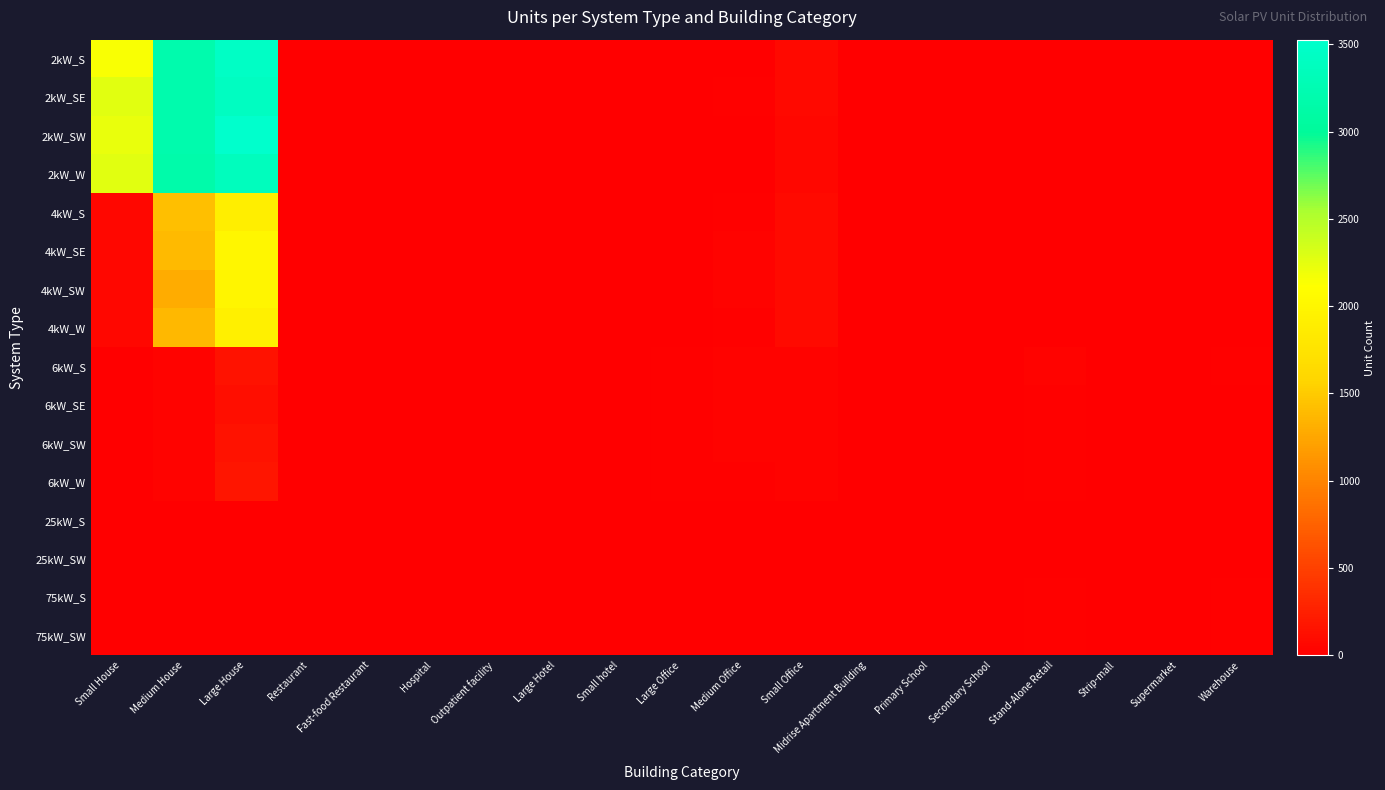

Reading left to right, transcribe all the data shown in this chart.

2kW_S: Small House=2141	Medium House=3201	Large House=3453	Restaurant=5	Fast-food Restaurant=11	Hospital=0	Outpatient facility=0	Large Hotel=0	Small hotel=0	Large Office=0	Medium Office=5	Small Office=81	Midrise Apartment Building=0	Primary School=0	Secondary School=0	Stand-Alone Retail=1	Strip-mall=0	Supermarket=0	Warehouse=0
2kW_SE: Small House=2268	Medium House=3200	Large House=3409	Restaurant=9	Fast-food Restaurant=7	Hospital=1	Outpatient facility=0	Large Hotel=1	Small hotel=0	Large Office=0	Medium Office=14	Small Office=75	Midrise Apartment Building=0	Primary School=0	Secondary School=0	Stand-Alone Retail=0	Strip-mall=0	Supermarket=0	Warehouse=1
2kW_SW: Small House=2229	Medium House=3204	Large House=3527	Restaurant=7	Fast-food Restaurant=3	Hospital=0	Outpatient facility=0	Large Hotel=1	Small hotel=0	Large Office=2	Medium Office=10	Small Office=67	Midrise Apartment Building=0	Primary School=0	Secondary School=0	Stand-Alone Retail=1	Strip-mall=1	Supermarket=0	Warehouse=0
2kW_W: Small House=2260	Medium House=3157	Large House=3366	Restaurant=5	Fast-food Restaurant=5	Hospital=0	Outpatient facility=1	Large Hotel=0	Small hotel=1	Large Office=0	Medium Office=6	Small Office=60	Midrise Apartment Building=0	Primary School=0	Secondary School=0	Stand-Alone Retail=1	Strip-mall=0	Supermarket=0	Warehouse=3
4kW_S: Small House=57	Medium House=1423	Large House=1890	Restaurant=6	Fast-food Restaurant=5	Hospital=1	Outpatient facility=3	Large Hotel=0	Small hotel=0	Large Office=4	Medium Office=24	Small Office=91	Midrise Apartment Building=0	Primary School=1	Secondary School=0	Stand-Alone Retail=4	Strip-mall=0	Supermarket=0	Warehouse=1
4kW_SE: Small House=58	Medium House=1390	Large House=2001	Restaurant=6	Fast-food Restaurant=3	Hospital=0	Outpatient facility=4	Large Hotel=0	Small hotel=2	Large Office=9	Medium Office=34	Small Office=87	Midrise Apartment Building=2	Primary School=0	Secondary School=1	Stand-Alone Retail=3	Strip-mall=2	Supermarket=0	Warehouse=5
4kW_SW: Small House=58	Medium House=1293	Large House=1994	Restaurant=8	Fast-food Restaurant=7	Hospital=0	Outpatient facility=1	Large Hotel=0	Small hotel=0	Large Office=6	Medium Office=28	Small Office=85	Midrise Apartment Building=1	Primary School=0	Secondary School=1	Stand-Alone Retail=1	Strip-mall=1	Supermarket=0	Warehouse=1
4kW_W: Small House=61	Medium House=1368	Large House=1921	Restaurant=6	Fast-food Restaurant=0	Hospital=1	Outpatient facility=4	Large Hotel=0	Small hotel=0	Large Office=9	Medium Office=23	Small Office=84	Midrise Apartment Building=2	Primary School=1	Secondary School=1	Stand-Alone Retail=4	Strip-mall=1	Supermarket=1	Warehouse=2
6kW_S: Small House=0	Medium House=28	Large House=149	Restaurant=0	Fast-food Restaurant=0	Hospital=0	Outpatient facility=6	Large Hotel=1	Small hotel=2	Large Office=19	Medium Office=36	Small Office=29	Midrise Apartment Building=4	Primary School=1	Secondary School=5	Stand-Alone Retail=29	Strip-mall=3	Supermarket=3	Warehouse=24
6kW_SE: Small House=0	Medium House=28	Large House=123	Restaurant=0	Fast-food Restaurant=0	Hospital=1	Outpatient facility=7	Large Hotel=0	Small hotel=1	Large Office=21	Medium Office=33	Small Office=32	Midrise Apartment Building=4	Primary School=2	Secondary School=5	Stand-Alone Retail=22	Strip-mall=2	Supermarket=1	Warehouse=11
6kW_SW: Small House=0	Medium House=31	Large House=151	Restaurant=1	Fast-food Restaurant=0	Hospital=3	Outpatient facility=6	Large Hotel=1	Small hotel=1	Large Office=25	Medium Office=33	Small Office=36	Midrise Apartment Building=6	Primary School=0	Secondary School=1	Stand-Alone Retail=22	Strip-mall=4	Supermarket=2	Warehouse=10
6kW_W: Small House=0	Medium House=29	Large House=172	Restaurant=5	Fast-food Restaurant=0	Hospital=2	Outpatient facility=5	Large Hotel=1	Small hotel=3	Large Office=20	Medium Office=27	Small Office=29	Midrise Apartment Building=5	Primary School=6	Secondary School=1	Stand-Alone Retail=21	Strip-mall=5	Supermarket=4	Warehouse=13
25kW_S: Small House=0	Medium House=0	Large House=0	Restaurant=0	Fast-food Restaurant=0	Hospital=0	Outpatient facility=2	Large Hotel=0	Small hotel=0	Large Office=9	Medium Office=10	Small Office=0	Midrise Apartment Building=0	Primary School=5	Secondary School=5	Stand-Alone Retail=8	Strip-mall=4	Supermarket=1	Warehouse=11
25kW_SW: Small House=0	Medium House=0	Large House=0	Restaurant=0	Fast-food Restaurant=0	Hospital=0	Outpatient facility=1	Large Hotel=0	Small hotel=0	Large Office=7	Medium Office=3	Small Office=0	Midrise Apartment Building=3	Primary School=2	Secondary School=3	Stand-Alone Retail=10	Strip-mall=1	Supermarket=3	Warehouse=8
75kW_S: Small House=0	Medium House=0	Large House=0	Restaurant=0	Fast-food Restaurant=0	Hospital=1	Outpatient facility=1	Large Hotel=1	Small hotel=0	Large Office=9	Medium Office=1	Small Office=0	Midrise Apartment Building=3	Primary School=1	Secondary School=5	Stand-Alone Retail=17	Strip-mall=5	Supermarket=7	Warehouse=27
75kW_SW: Small House=0	Medium House=0	Large House=0	Restaurant=0	Fast-food Restaurant=0	Hospital=2	Outpatient facility=0	Large Hotel=0	Small hotel=1	Large Office=13	Medium Office=4	Small Office=0	Midrise Apartment Building=2	Primary School=1	Secondary School=5	Stand-Alone Retail=17	Strip-mall=6	Supermarket=12	Warehouse=14